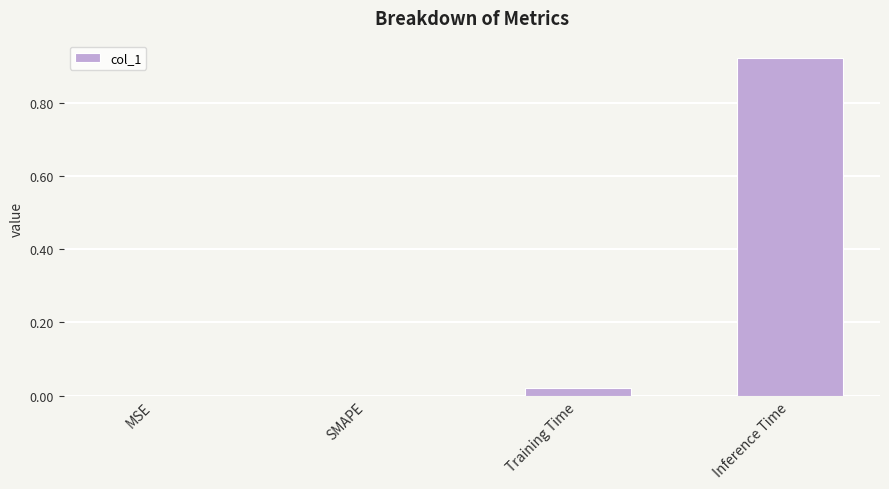

Is it true that the value at MSE is 0.0?

True